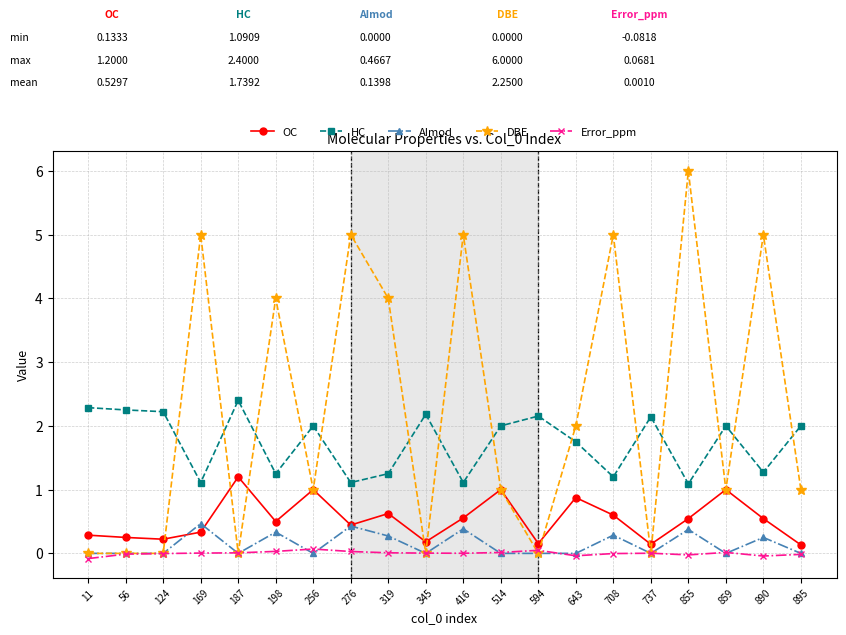

Is it true that DBE equals 5.0 at 169?

True